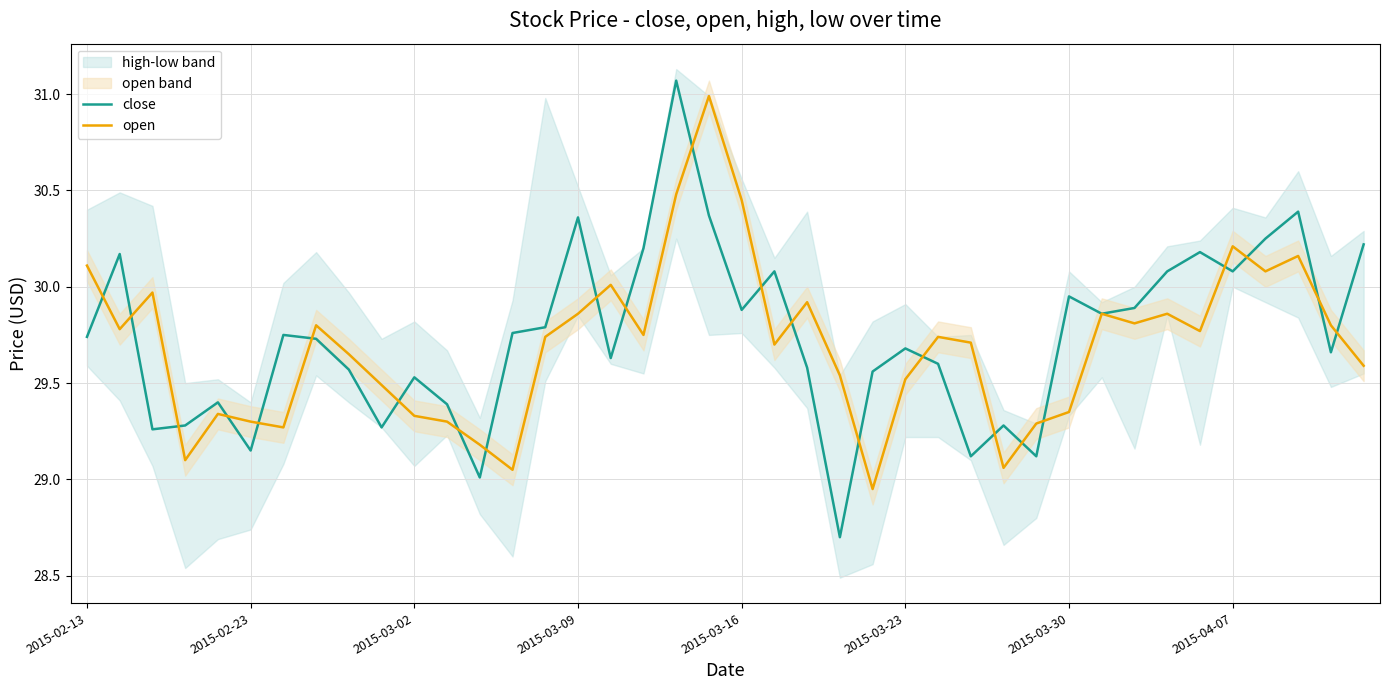

What is the spread (max minus min) of values at 16?

0.4